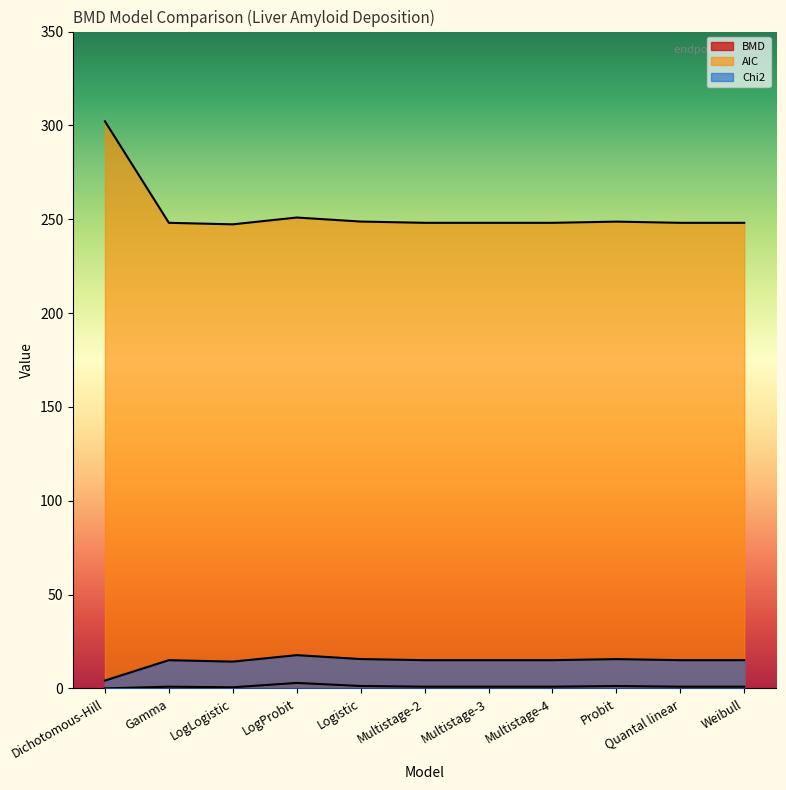

At which category does AIC reach its first local valley?

LogLogistic